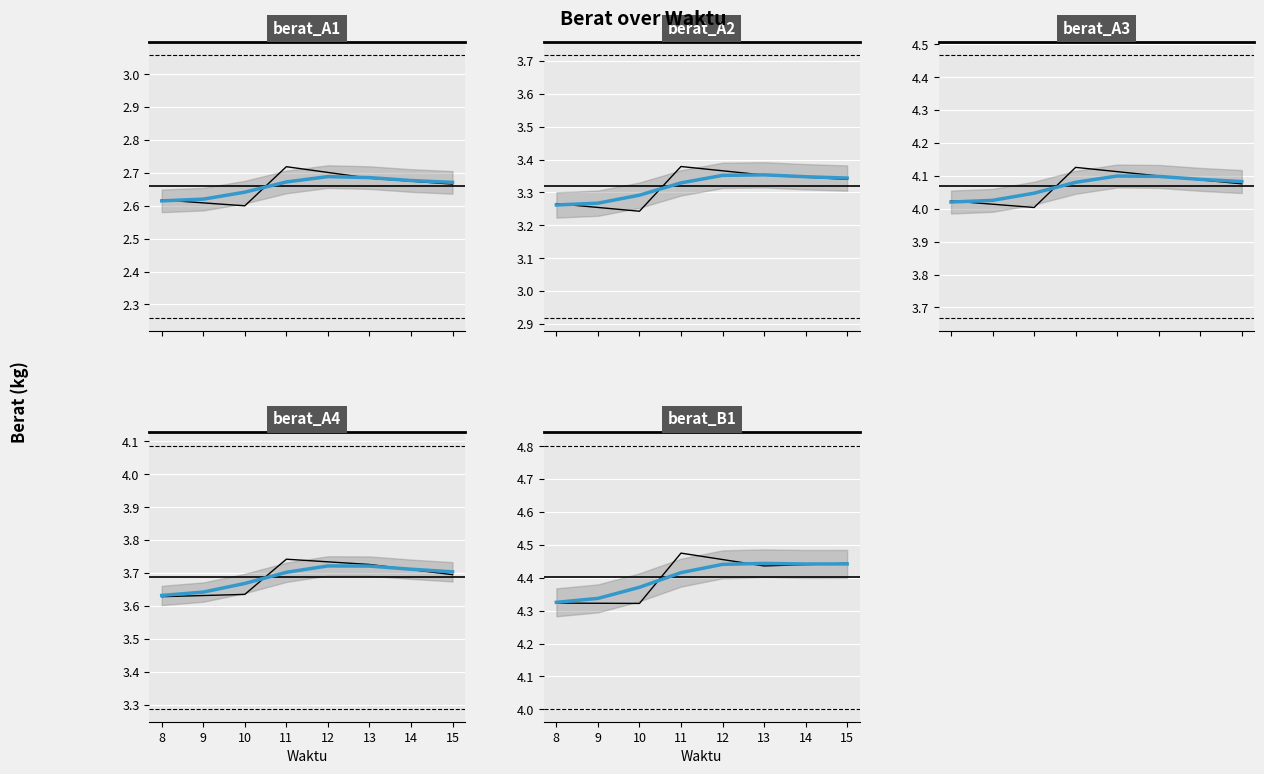

What is the sum of all berat_A4 values?

29.5